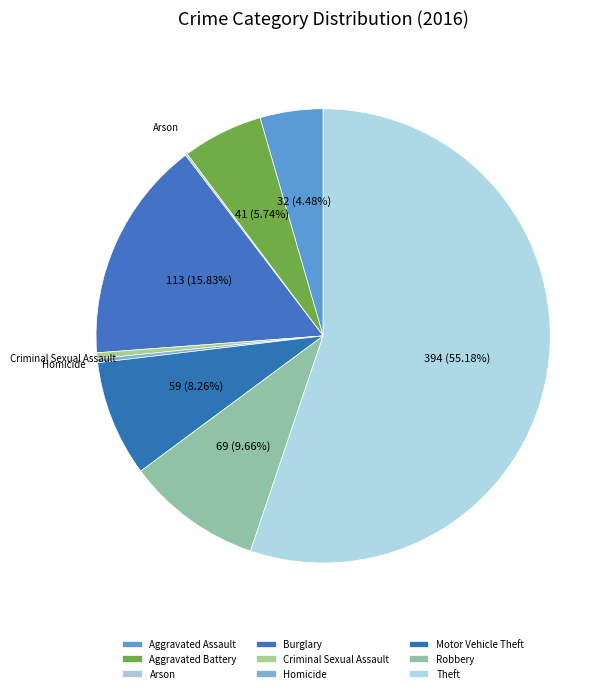

To the nearest percent, what is the difference between the largest and smallest slice percentages?

55%